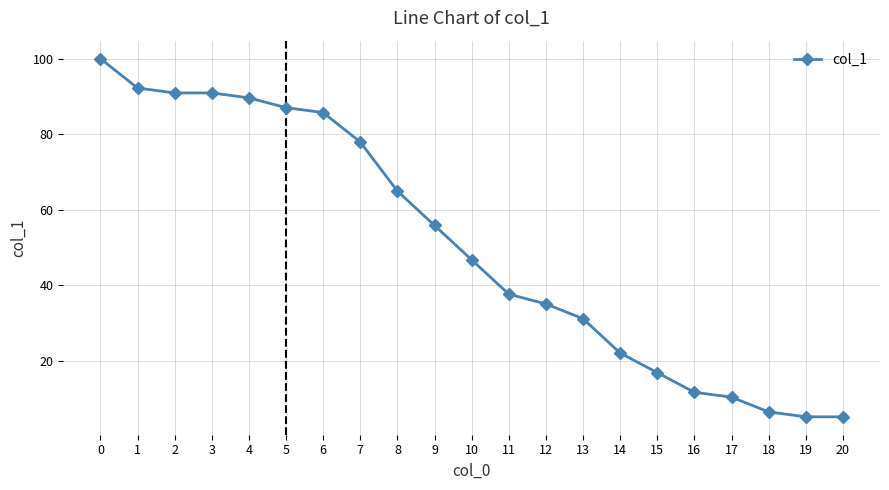

Approximately how many times larger is the value at 15 compared to 0?

0.2